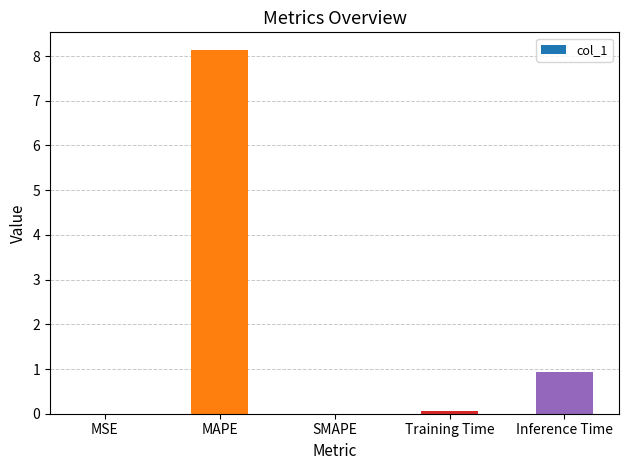

Where is the data nearest to the value 4?

Inference Time